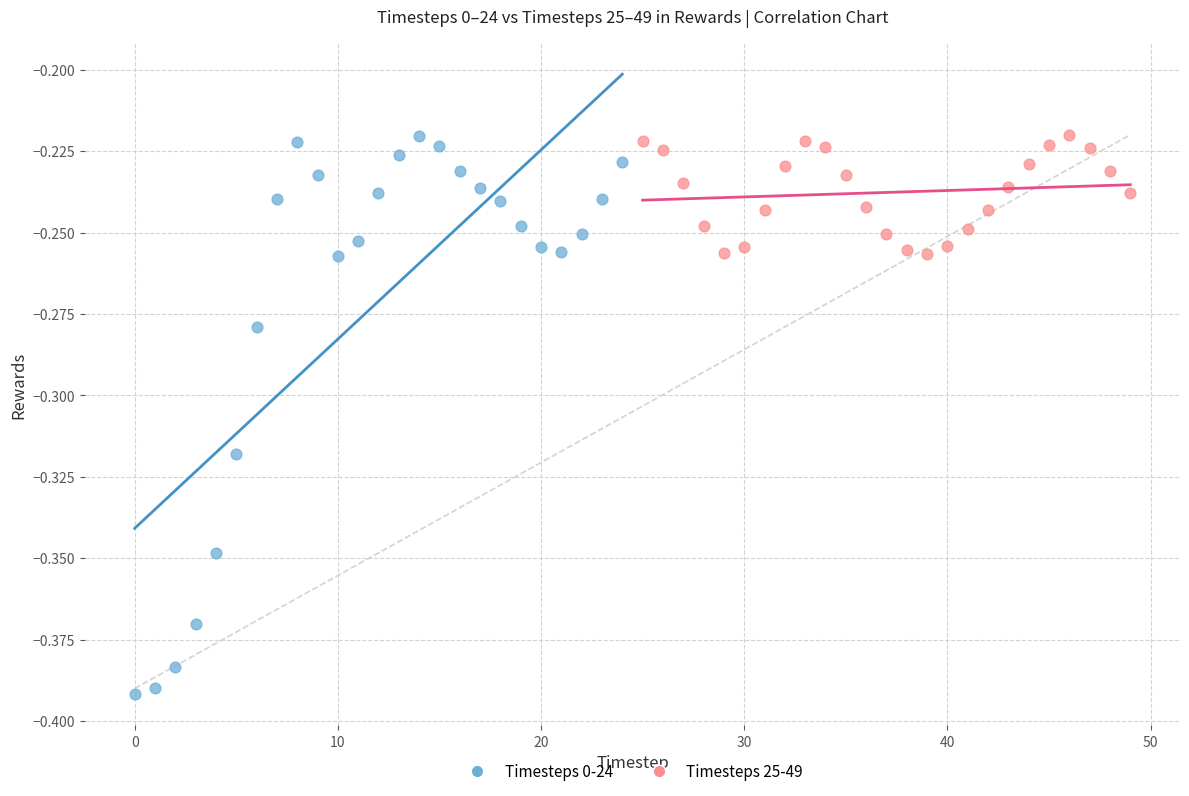

Which series contains the lowest Y value?

Timesteps 0-24